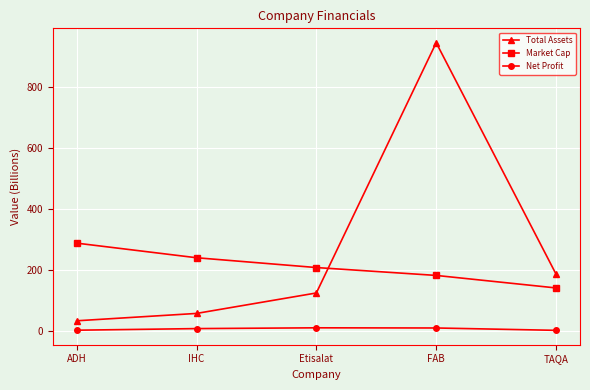

What is the label of the 5th point from the left?

TAQA